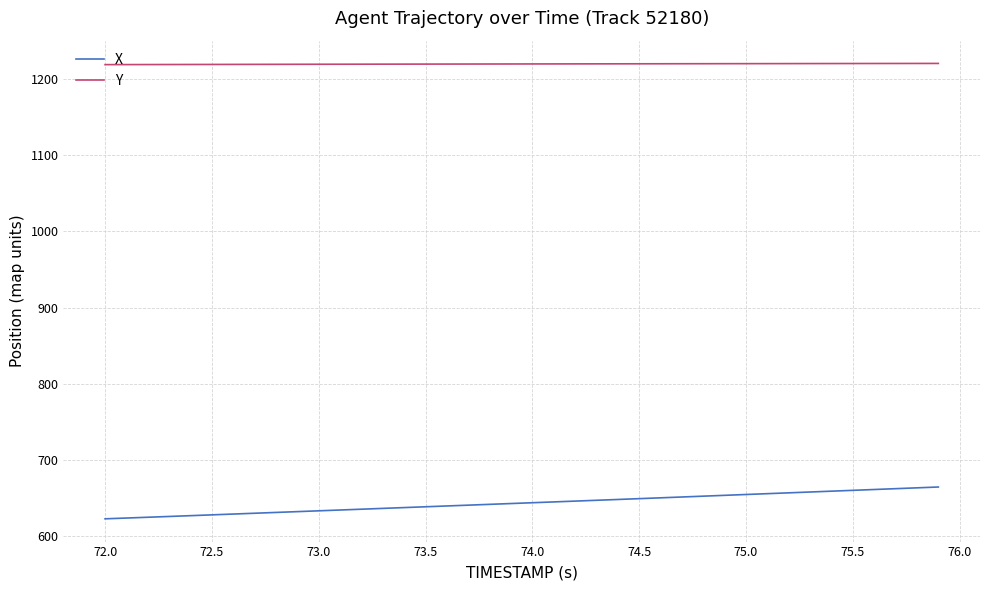

What is the highest value of the Y series?

1220.6